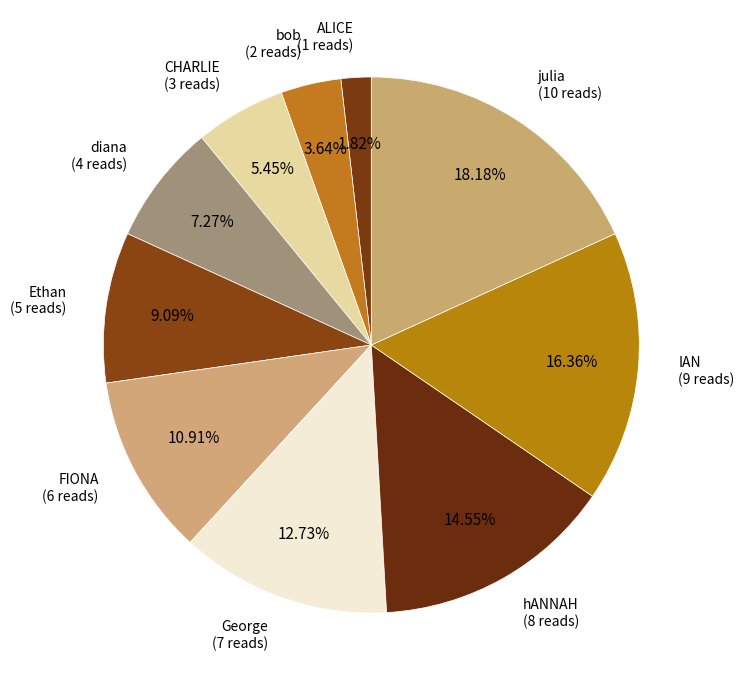

How many slices are in this pie chart?

10